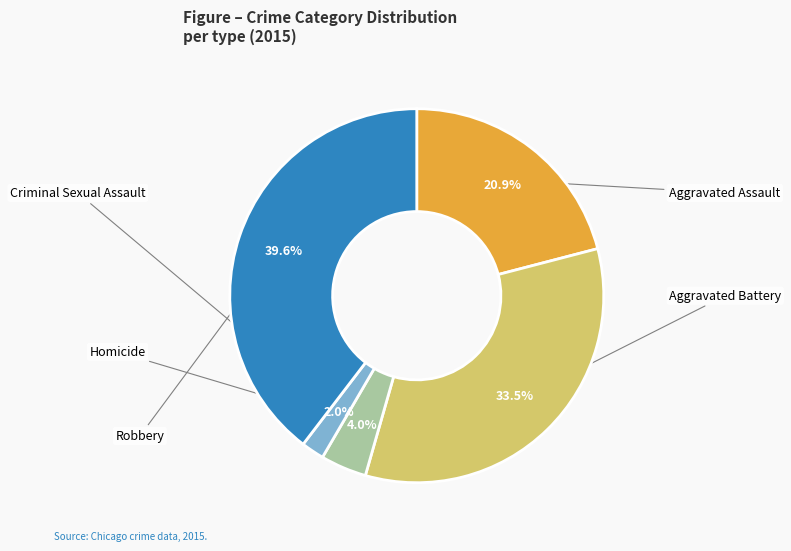

True or false: Aggravated Assault accounts for 13% of the total.

False